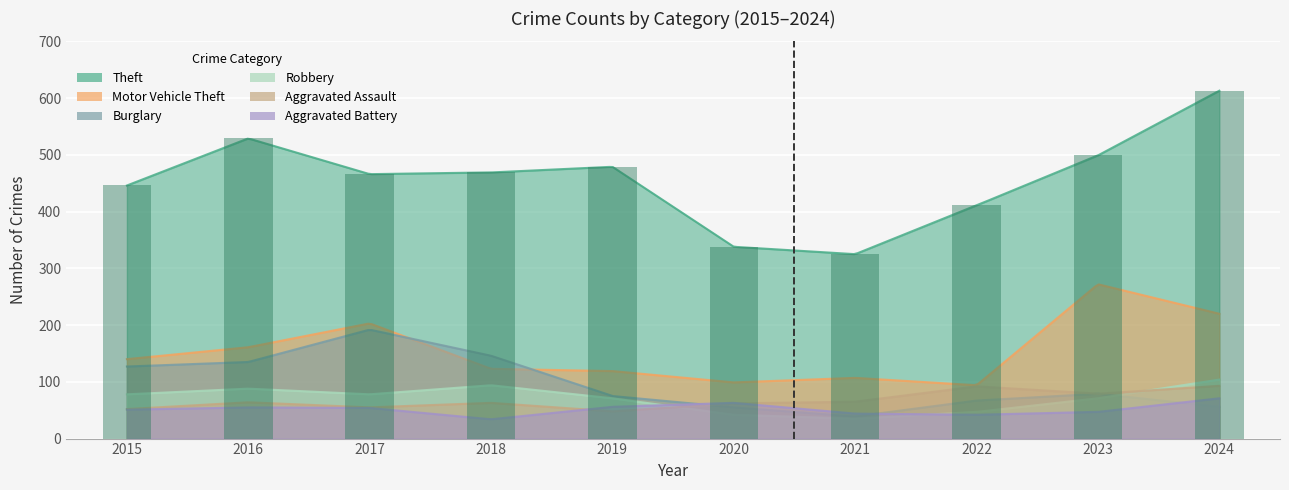

True or false: Theft has a value of 732 at 2015.

False